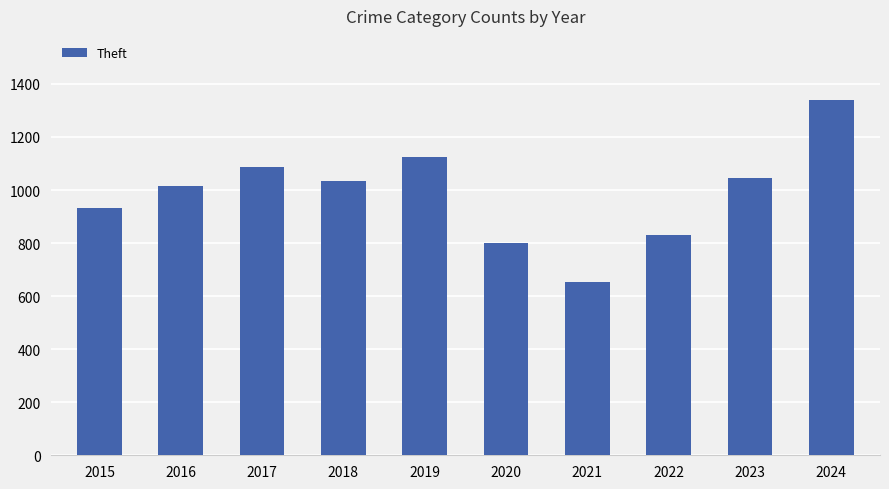

True or false: the data shows 1456 at 2022.

False